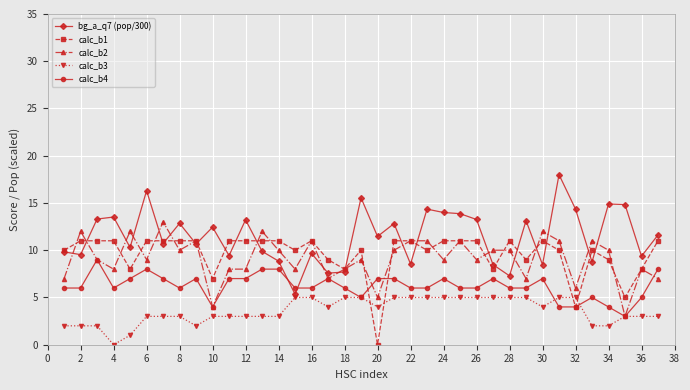

What is the value of the calc_b4 point at the 19th from the left?

5.0